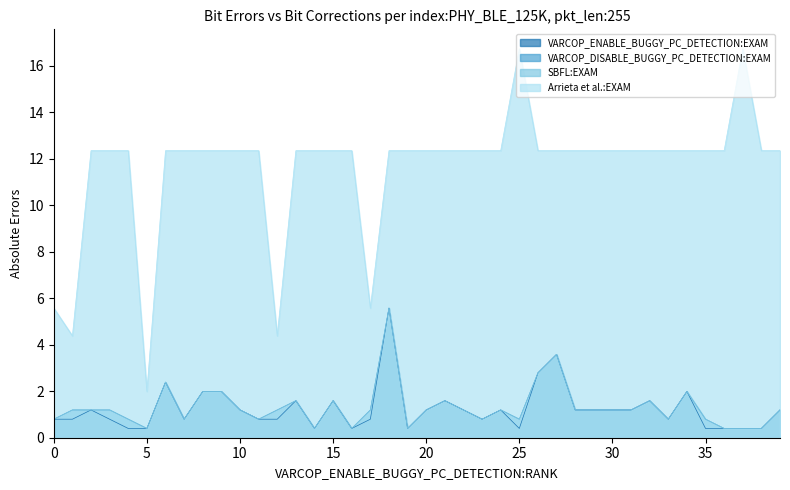

What are all the series names shown in the legend?

VARCOP_ENABLE_BUGGY_PC_DETECTION:EXAM, VARCOP_DISABLE_BUGGY_PC_DETECTION:EXAM, SBFL:EXAM, Arrieta et al.:EXAM